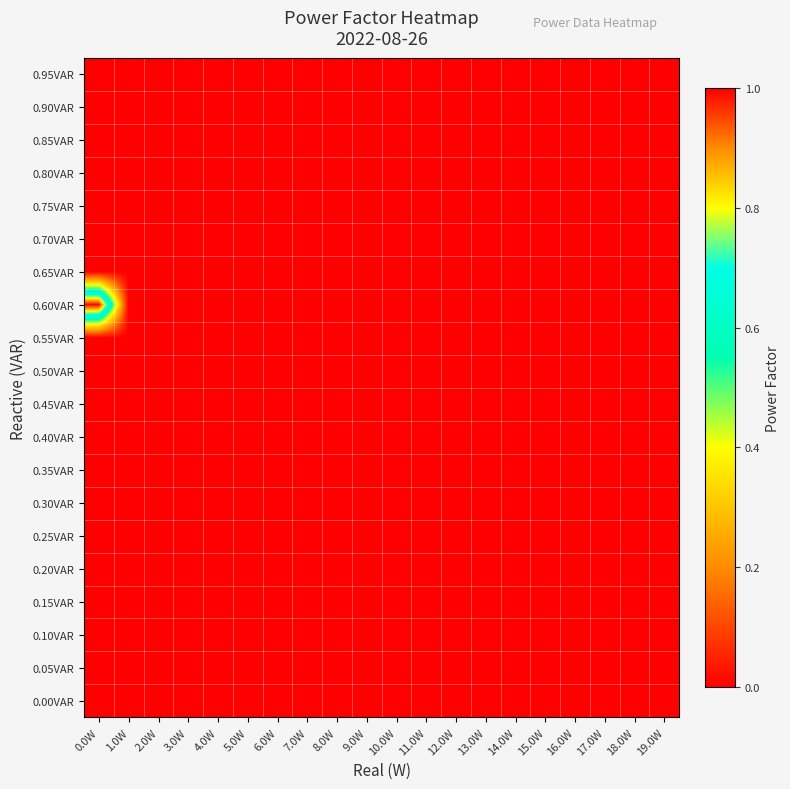

Which label corresponds to the largest value in the chart?

0.0W